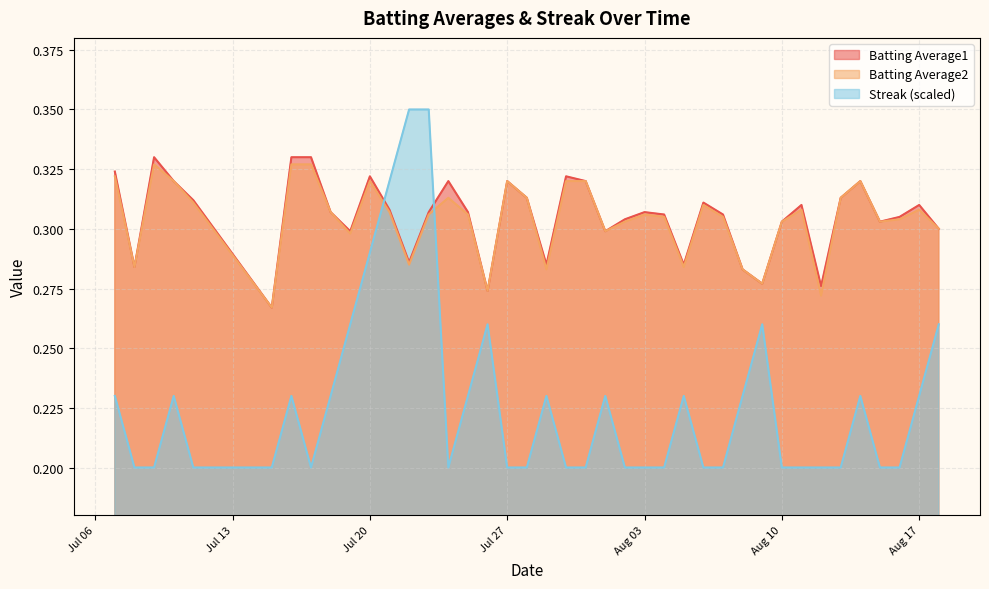

How many times do Batting Average2 and Streak (scaled) cross each other?

2